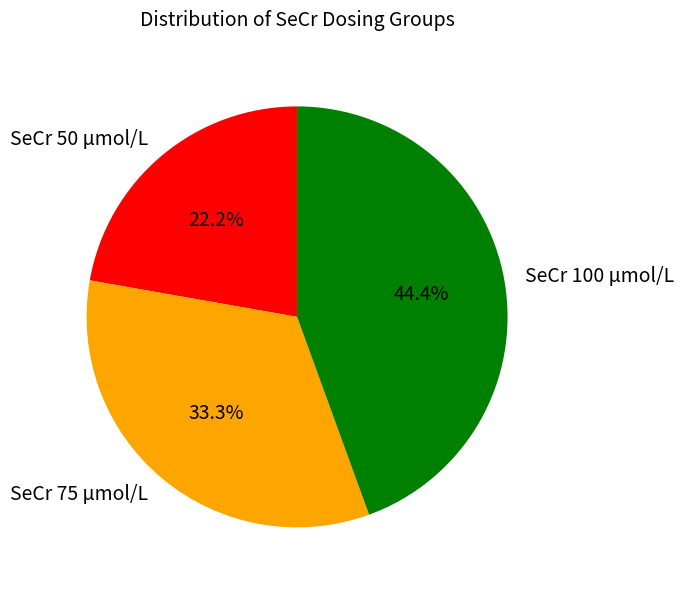

Do SeCr 50 μmol/L and SeCr 100 μmol/L together represent more than half of the pie?

Yes